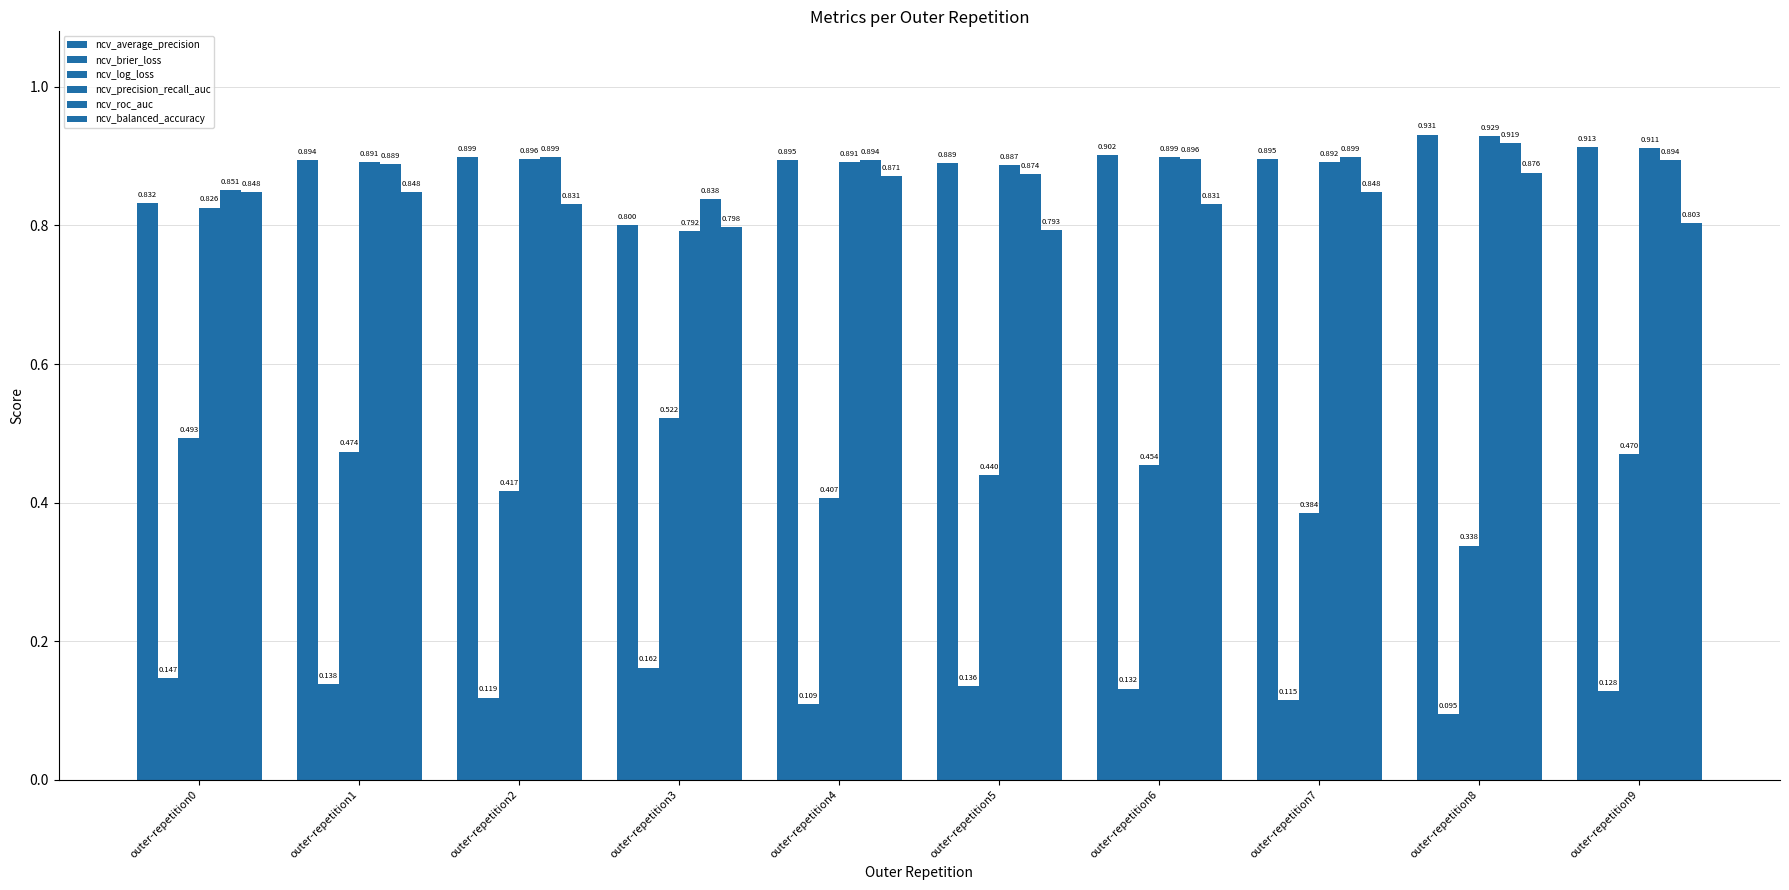

Where is ncv_log_loss nearest to the value 0?

outer-repetition8